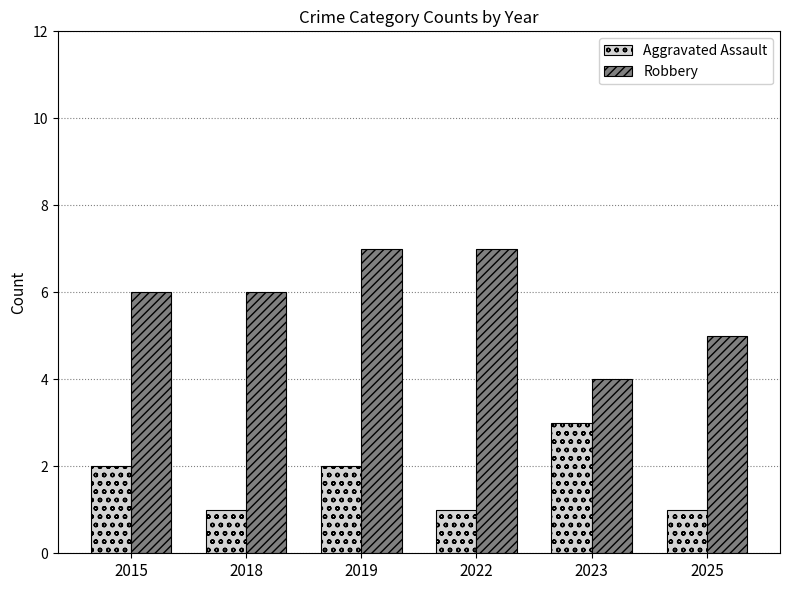

Which series has the largest range (max minus min)?

Robbery